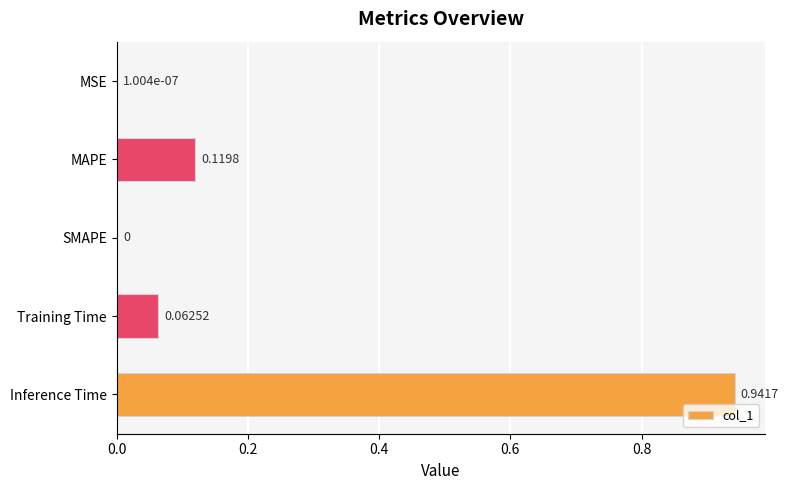

Are the bars grouped side by side (vs. stacked)?

No